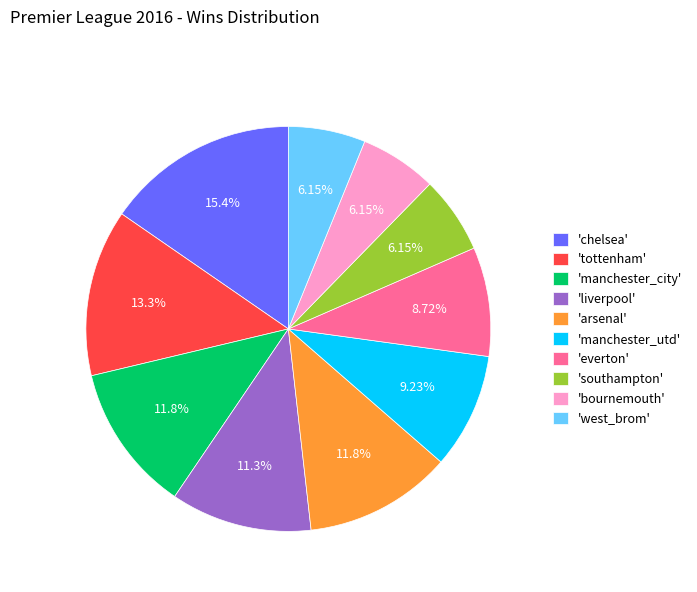

Do 'southampton' and 'manchester_city' together represent more than half of the pie?

No